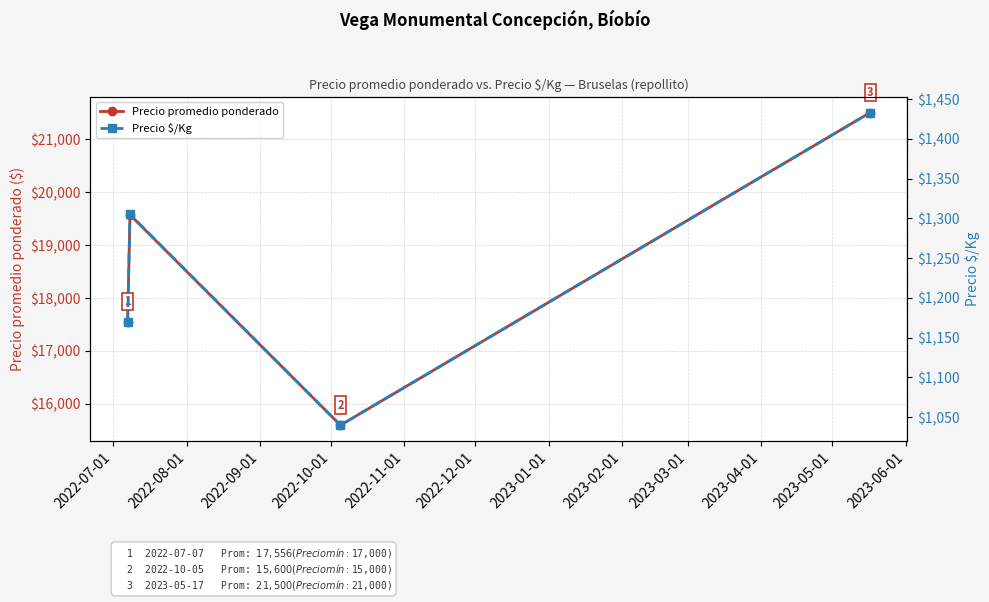

Does the chart have visible grid lines?

Yes